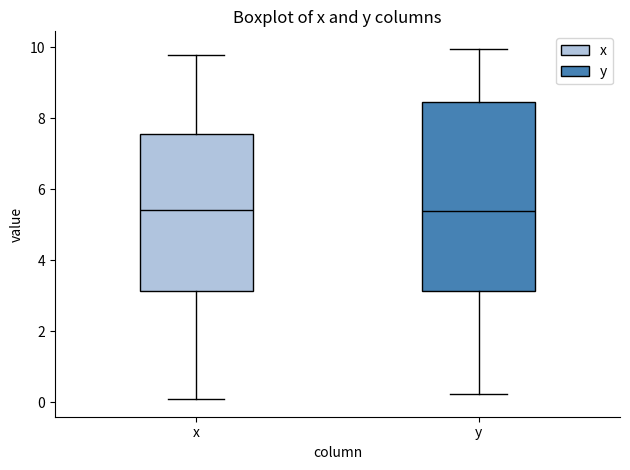

Reading left to right, transcribe this box plot: for each box, give where its median line is, the range the box spans, and where its two whiskers end, as read against the y-axis. The values are not printed on the chart, so give them approximately, as read against the axis.

x: median 5.4, box 3.2 to 7.6, whiskers 0.0 to 9.8
y: median 5.4, box 3.2 to 8.4, whiskers 0.2 to 10.0